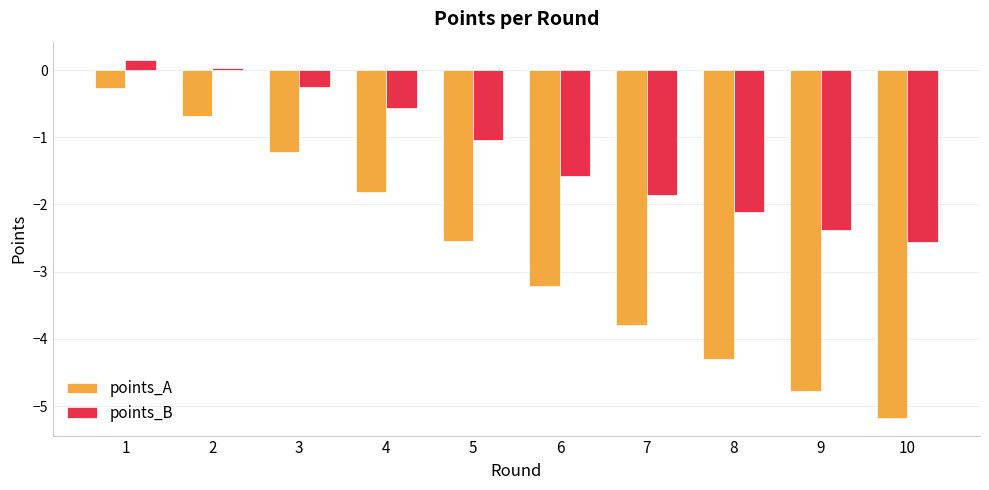

What is the difference between the second highest and minimum values in the points_A series?

4.5